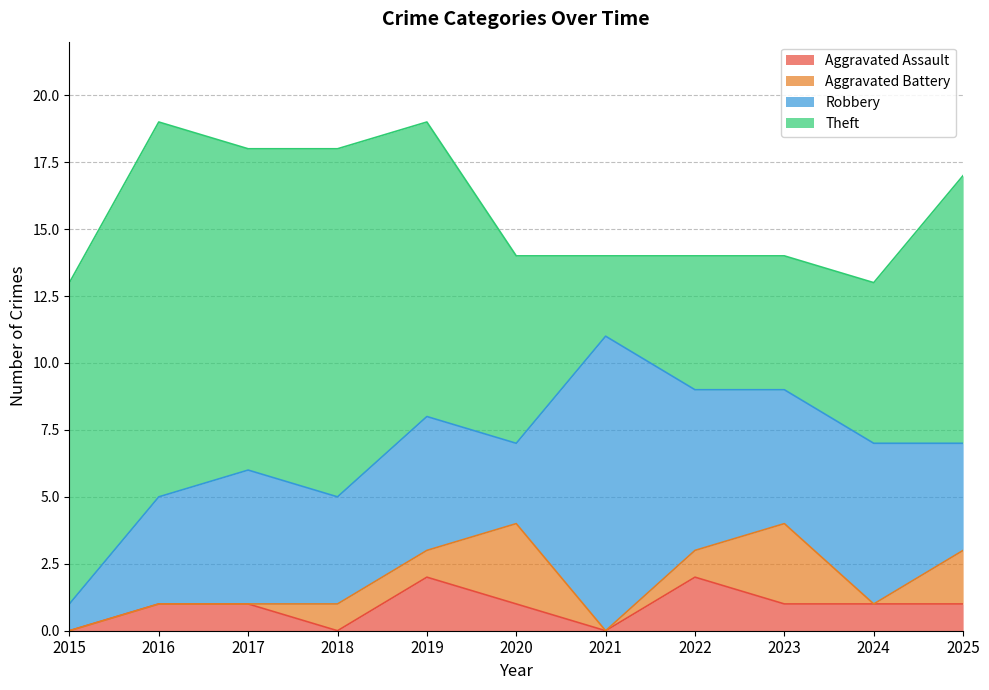

How many intersections are there between Aggravated Battery and Aggravated Assault?

6